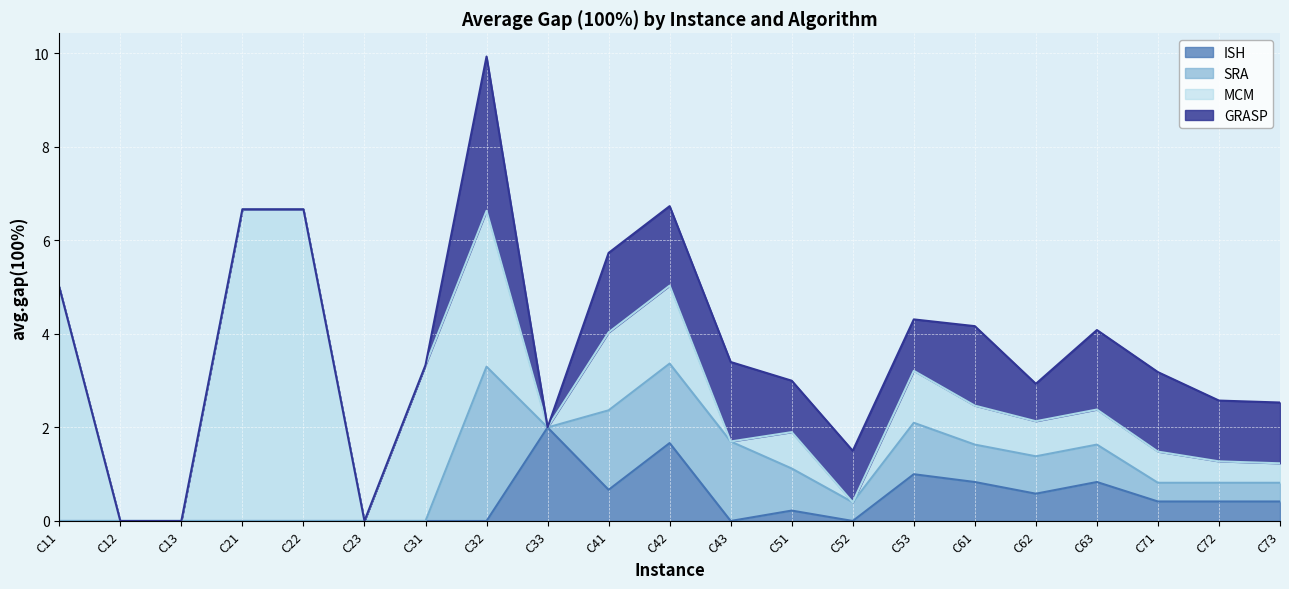

At C13, list the series in order from largest to smallest.

ISH, SRA, MCM, GRASP